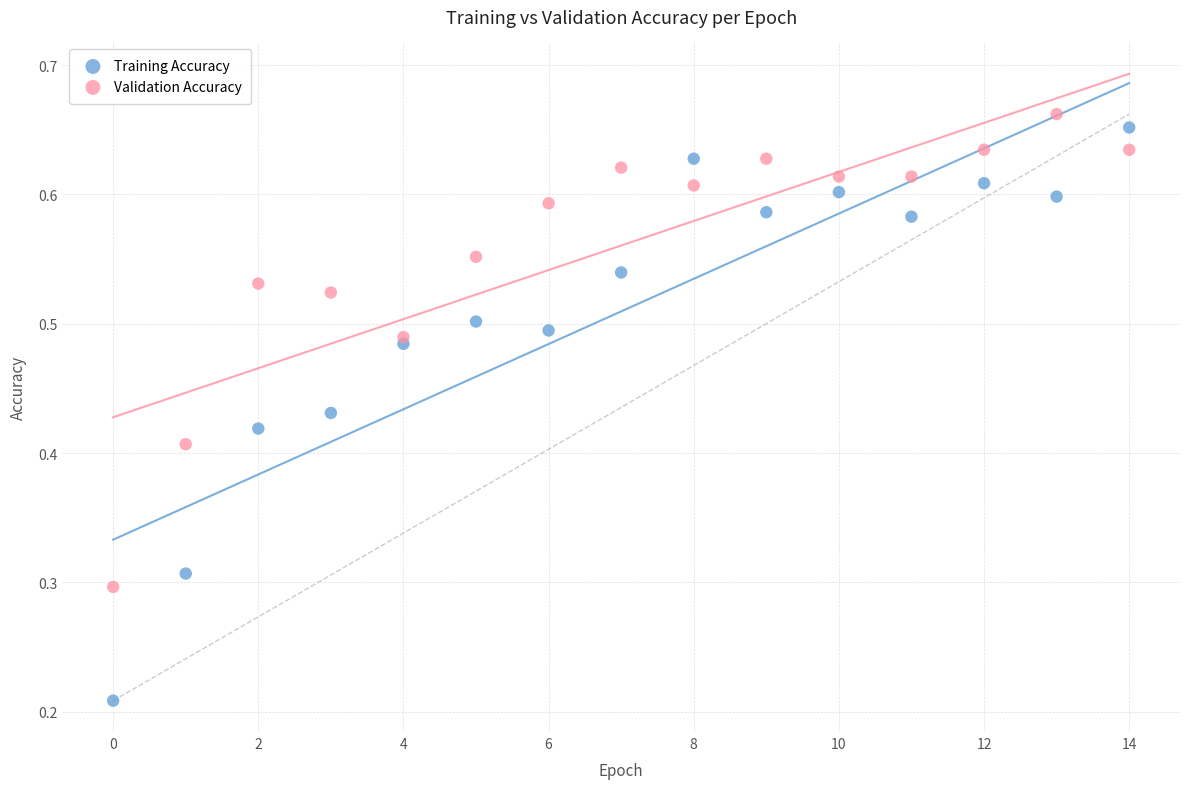

Which series reaches the minimum Y coordinate?

Training Accuracy